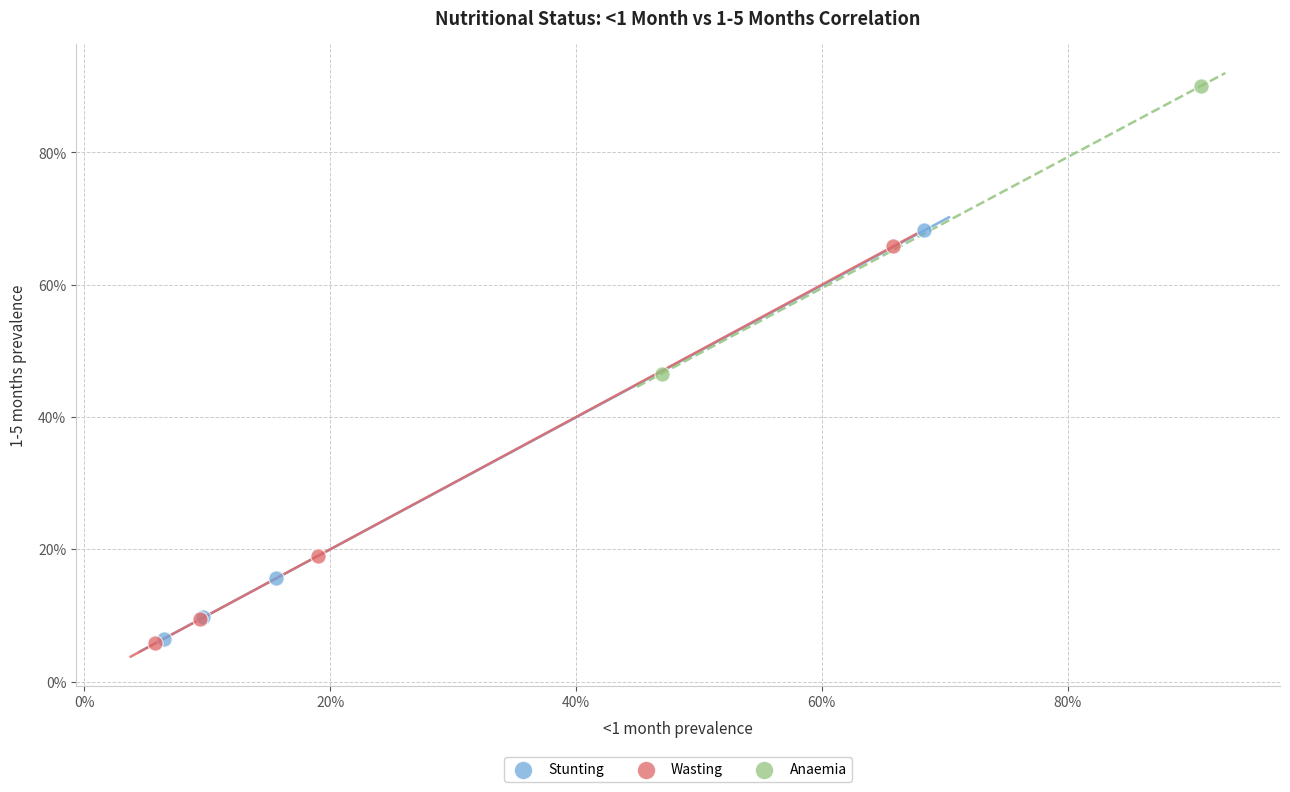

What are all the series names shown in the legend?

Stunting, Wasting, Anaemia